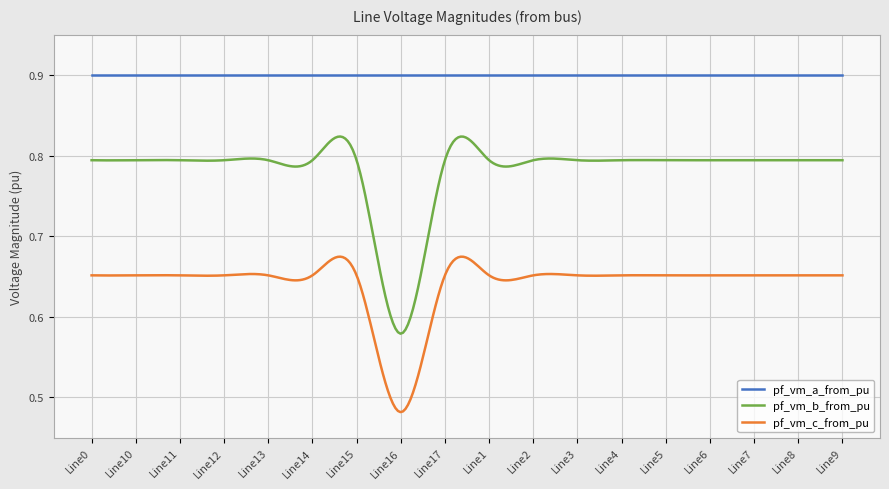

What is the sum of all pf_vm_b_from_pu values?

234.5